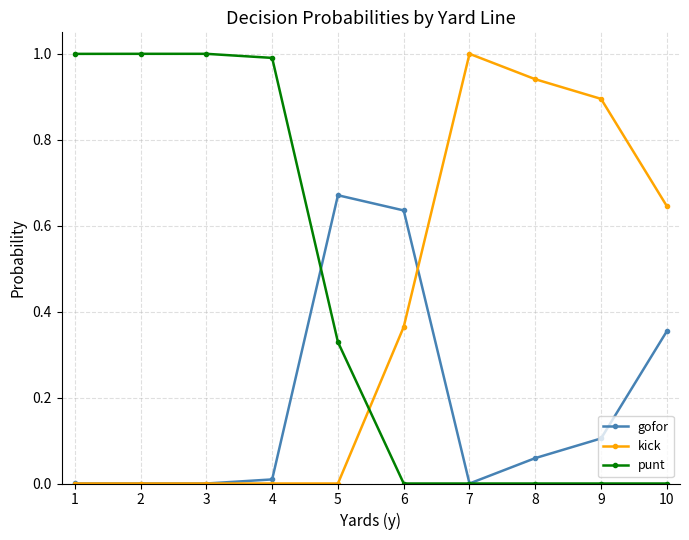

What is the total value across all series at 6?

1.0